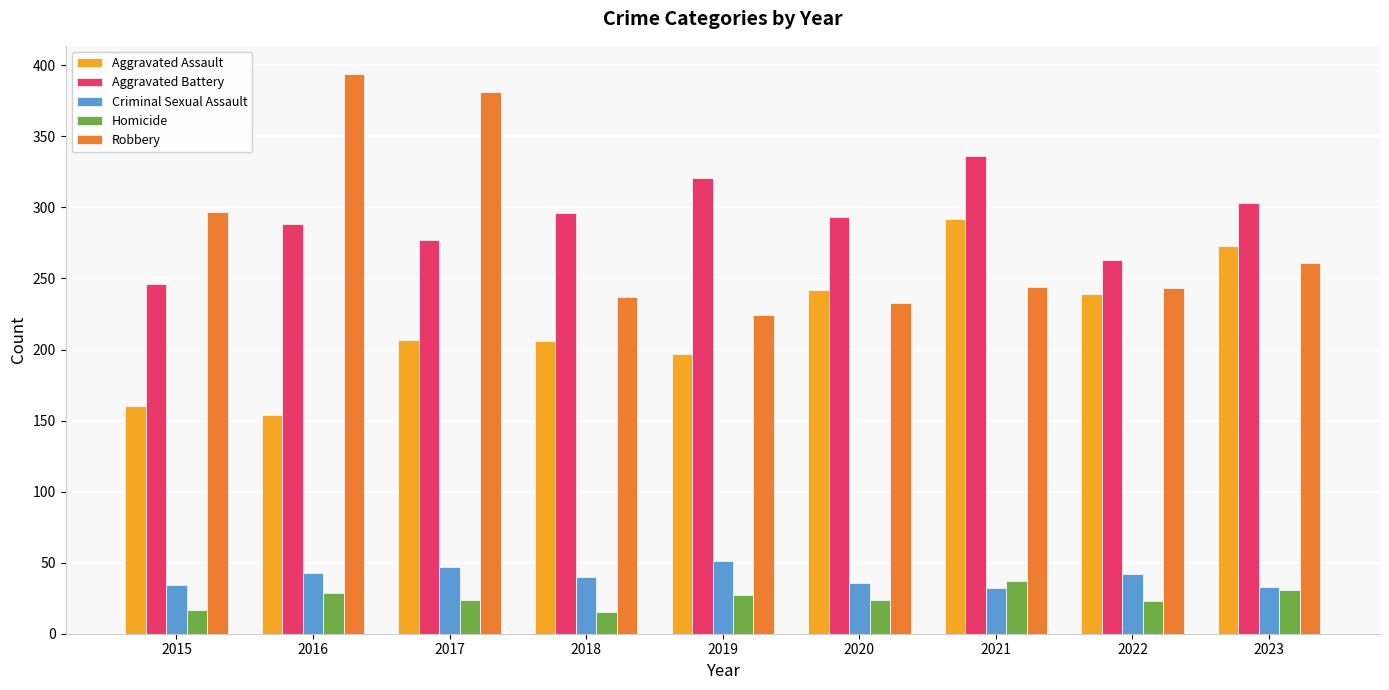

What is the total value across all series at 2022?

810